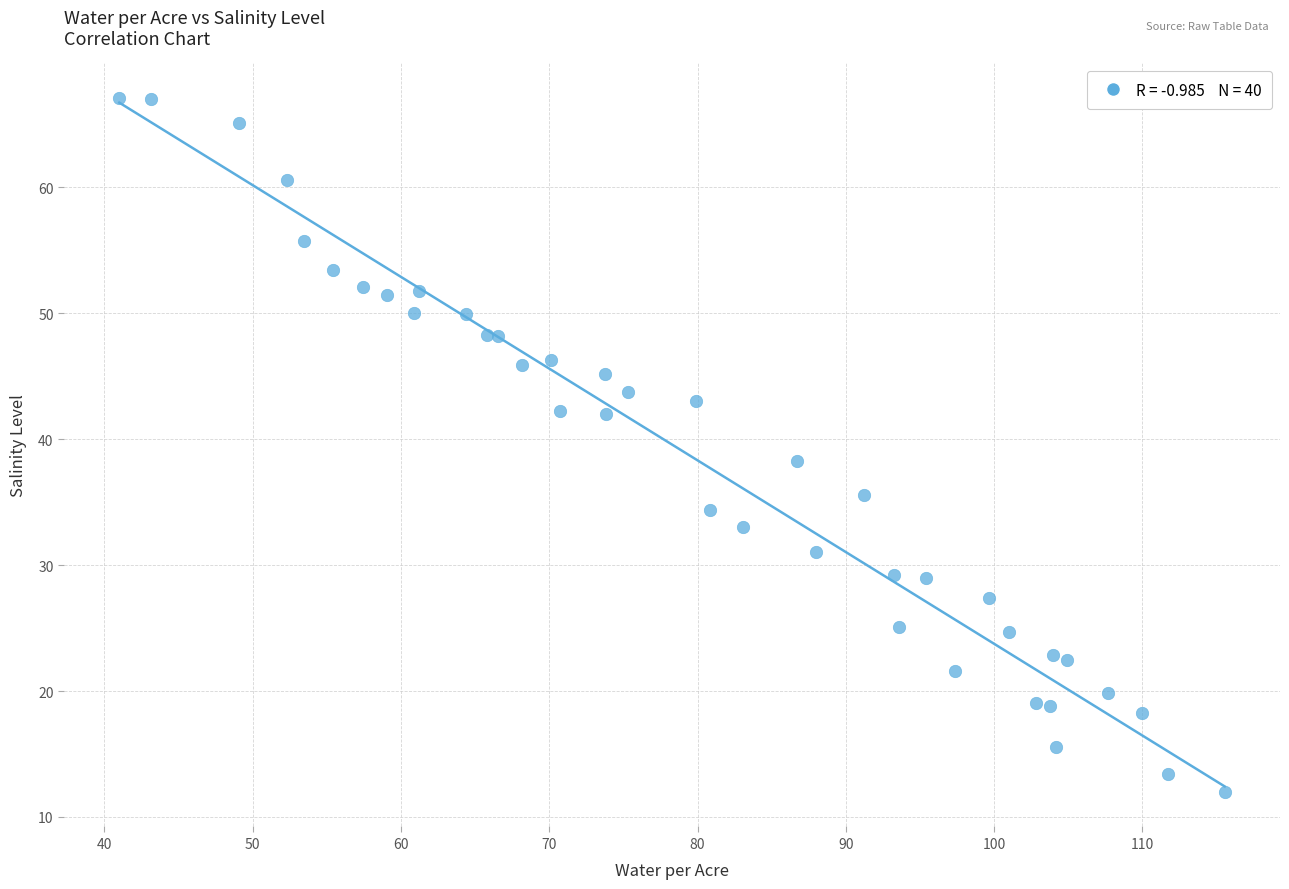

What Y value in the scatter plot is closest to 39?

38.3